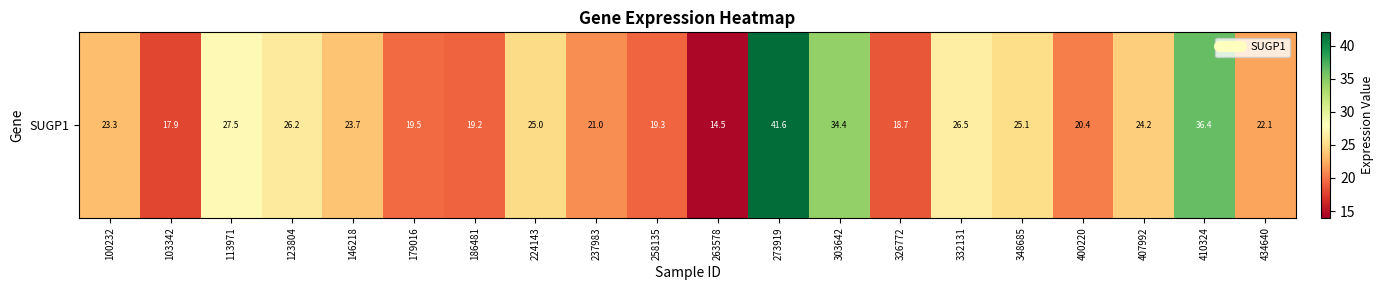

Is it true that the value at 113971 is 49.4?

False